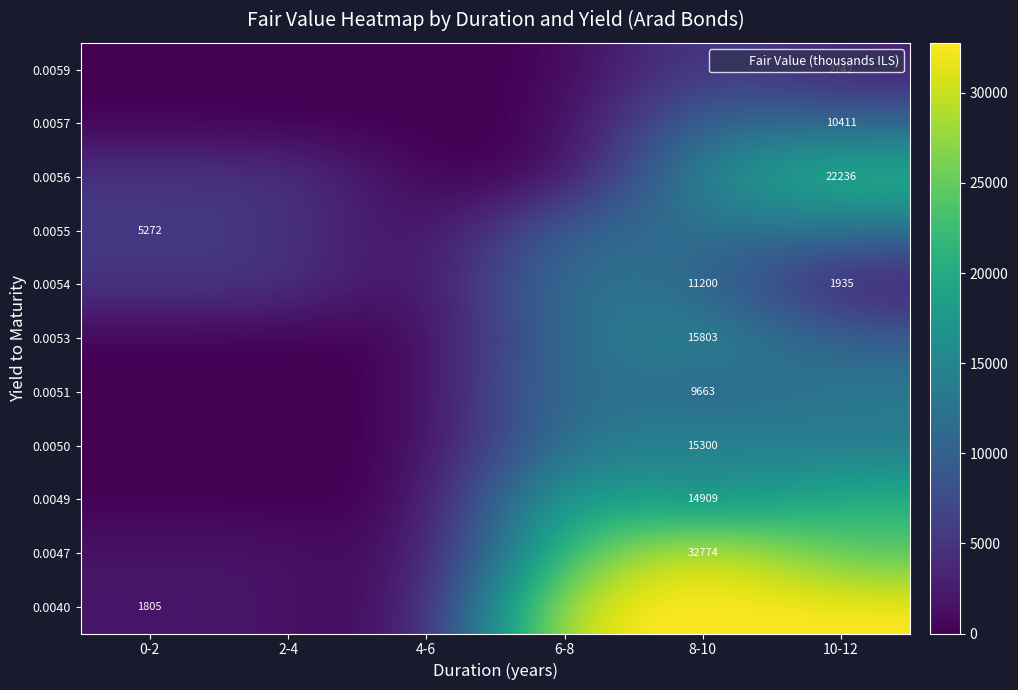

At how many categories does at least one series exceed 6937?

3